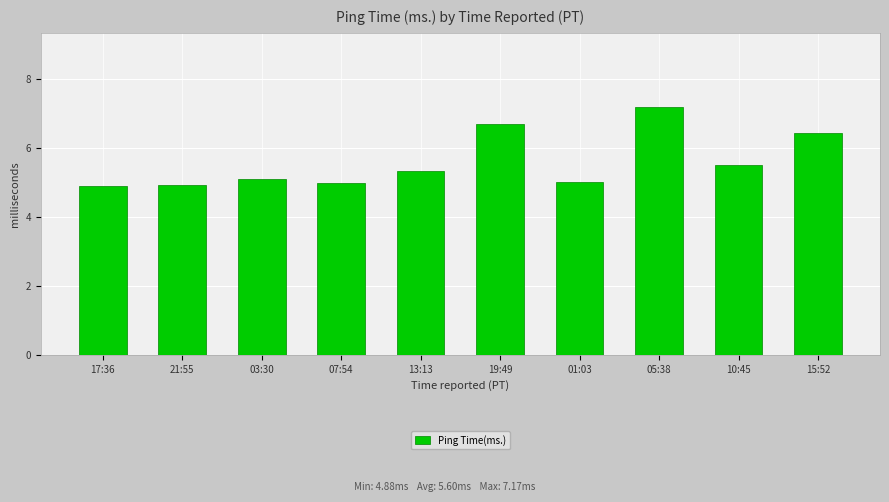

What is the maximum value shown in the chart?

7.2